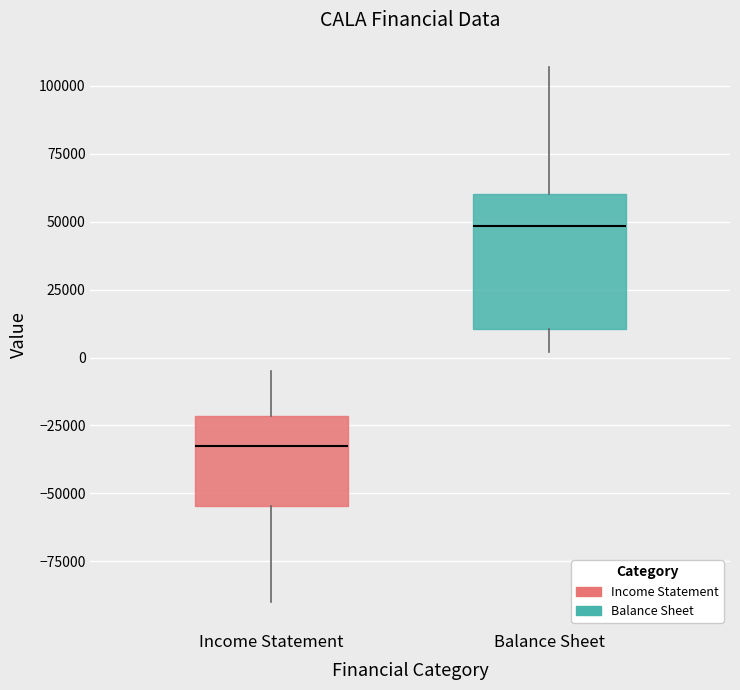

Reading left to right, read every box against the y-axis: the position of its median line, the range the box covers, and the ends of its whiskers. The values are not printed on the chart, so give them approximately, as read against the axis.

Income Statement: median -35000, box -55000 to -20000, whiskers -90000 to -5000
Balance Sheet: median 50000, box 10000 to 60000, whiskers 0 to 105000